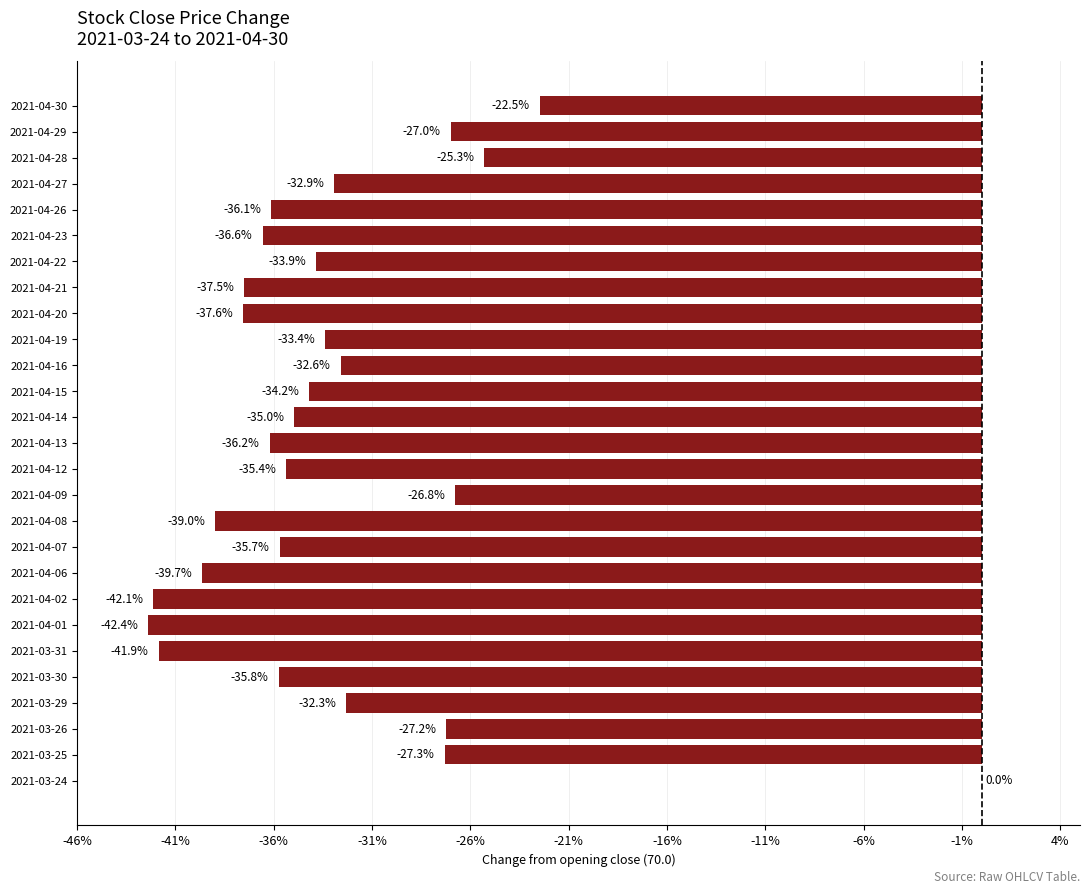

Count the number of categories in the chart.

27